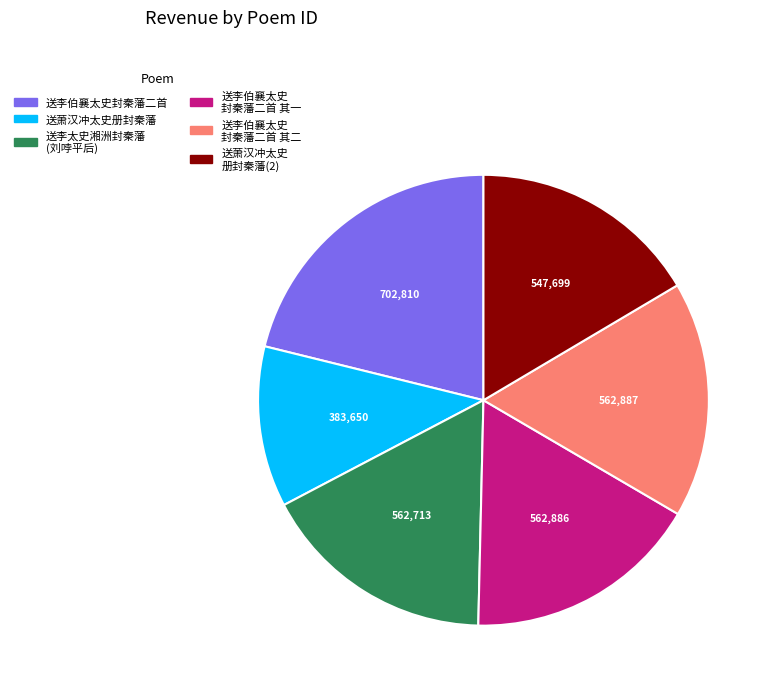

Does any single category account for the majority?

No